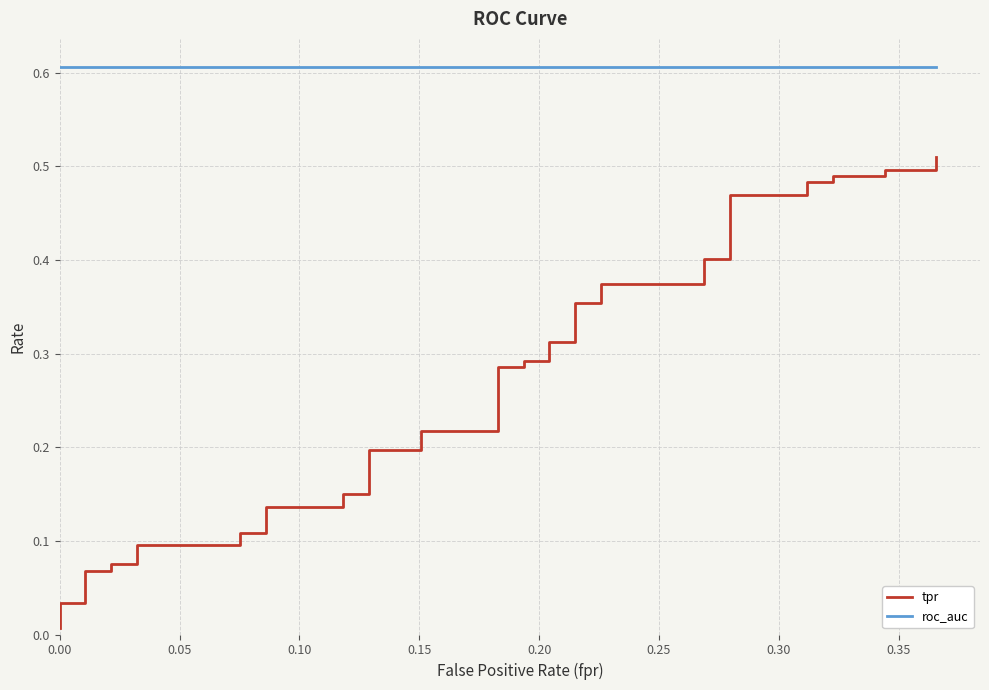

Between 23 and 10, which is larger?

23